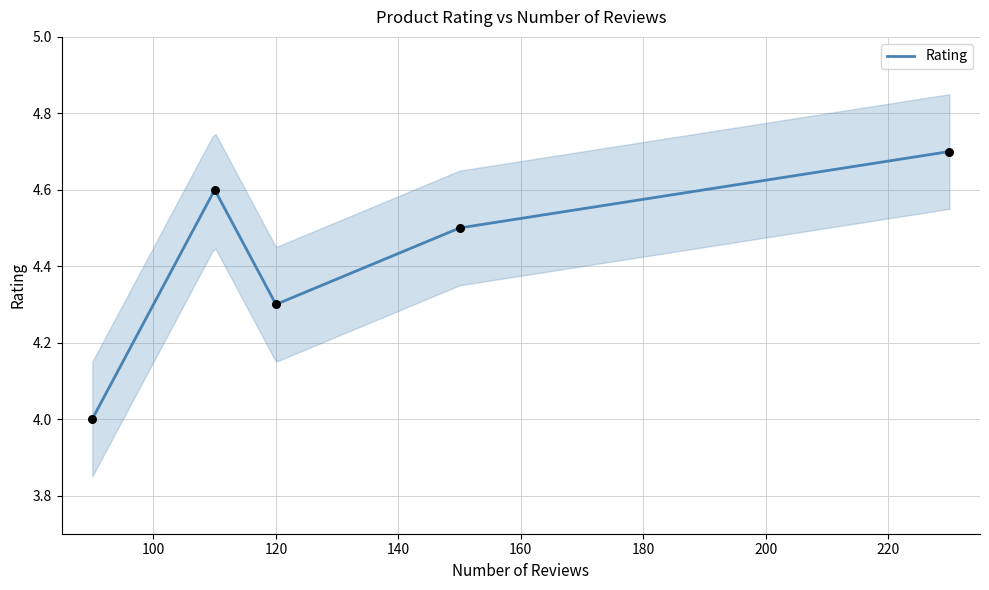

What is the change in value from 230 to 120?

-0.4